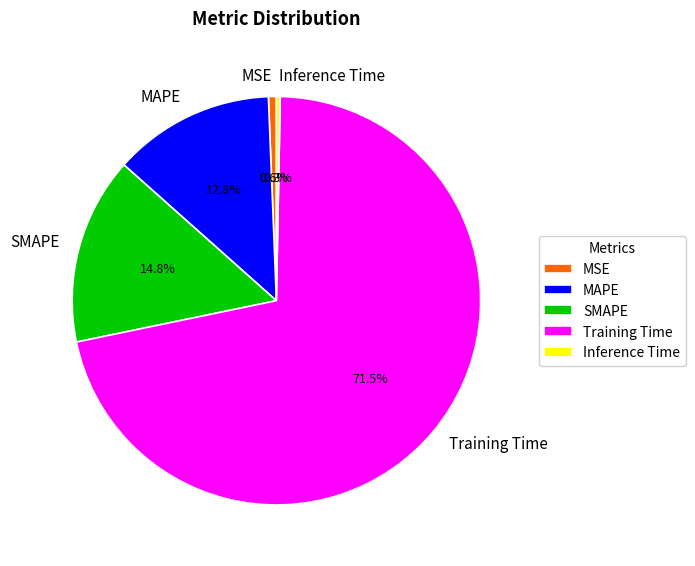

Is the sum of Inference Time and SMAPE greater than half?

No